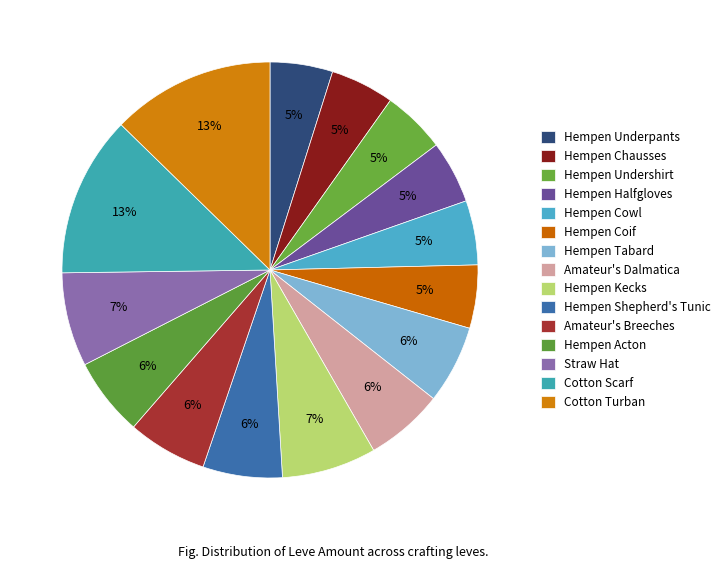

Which slice is the smallest?

Hempen Underpants